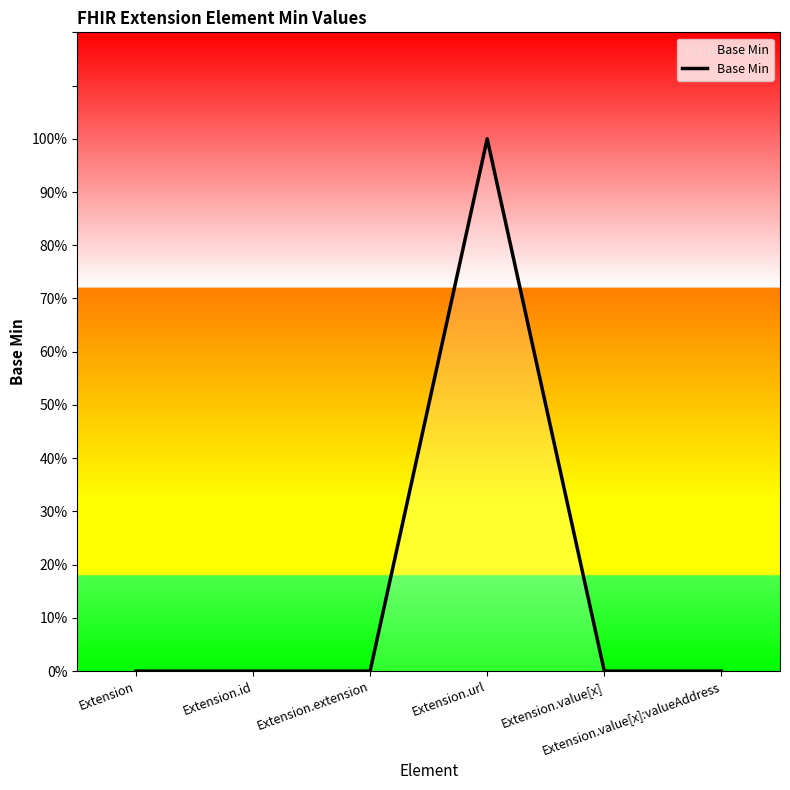

Is this an area chart (filled region under the line)?

Yes